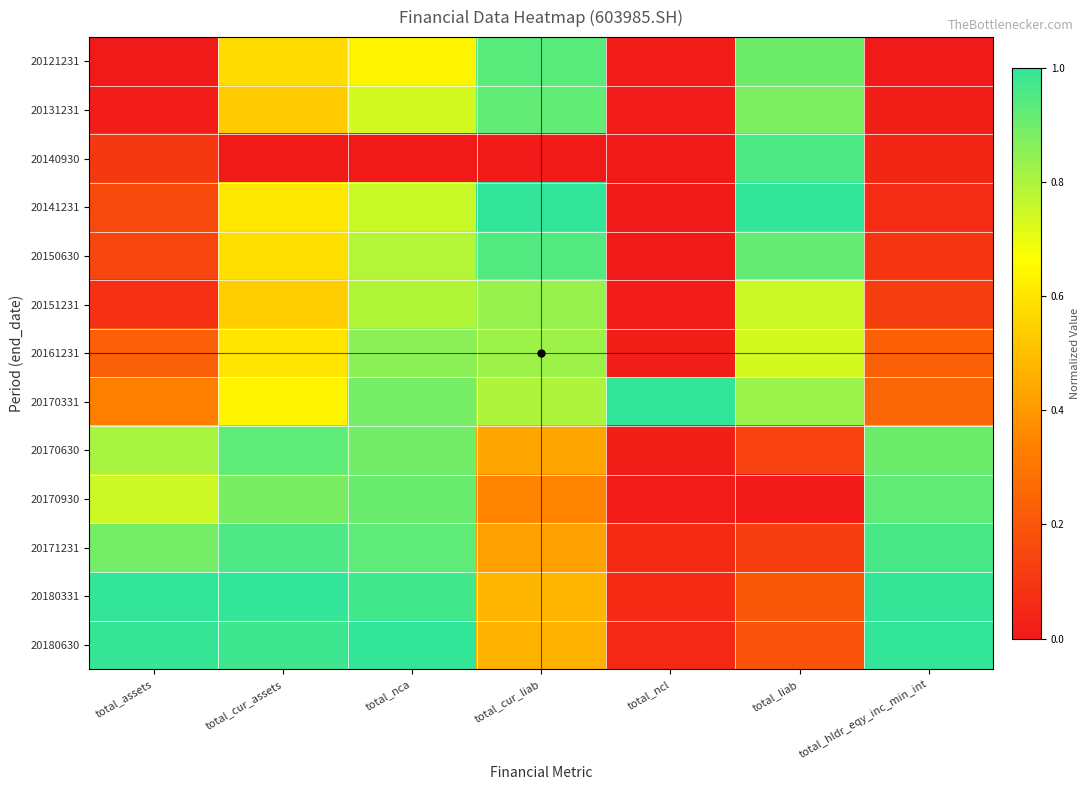

Reading left to right, transcribe all the data shown in this chart.

20121231: total_assets=0.0	total_cur_assets=0.6	total_nca=0.6	total_cur_liab=0.9	total_ncl=0.0	total_liab=0.9	total_hldr_eqy_inc_min_int=0.0
20131231: total_assets=0.0	total_cur_assets=0.5	total_nca=0.7	total_cur_liab=0.9	total_ncl=0.0	total_liab=0.9	total_hldr_eqy_inc_min_int=0.0
20140930: total_assets=0.1	total_cur_assets=0.0	total_nca=0.0	total_cur_liab=0.0	total_ncl=0.0	total_liab=1.0	total_hldr_eqy_inc_min_int=0.0
20141231: total_assets=0.2	total_cur_assets=0.6	total_nca=0.8	total_cur_liab=1.0	total_ncl=0.0	total_liab=1.0	total_hldr_eqy_inc_min_int=0.1
20150630: total_assets=0.1	total_cur_assets=0.6	total_nca=0.8	total_cur_liab=0.9	total_ncl=0.0	total_liab=0.9	total_hldr_eqy_inc_min_int=0.1
20151231: total_assets=0.1	total_cur_assets=0.5	total_nca=0.8	total_cur_liab=0.8	total_ncl=0.0	total_liab=0.7	total_hldr_eqy_inc_min_int=0.1
20161231: total_assets=0.2	total_cur_assets=0.6	total_nca=0.9	total_cur_liab=0.8	total_ncl=0.0	total_liab=0.7	total_hldr_eqy_inc_min_int=0.2
20170331: total_assets=0.3	total_cur_assets=0.6	total_nca=0.9	total_cur_liab=0.8	total_ncl=1.0	total_liab=0.8	total_hldr_eqy_inc_min_int=0.3
20170630: total_assets=0.8	total_cur_assets=0.9	total_nca=0.9	total_cur_liab=0.4	total_ncl=0.0	total_liab=0.1	total_hldr_eqy_inc_min_int=0.9
20170930: total_assets=0.7	total_cur_assets=0.9	total_nca=0.9	total_cur_liab=0.3	total_ncl=0.0	total_liab=0.0	total_hldr_eqy_inc_min_int=0.9
20171231: total_assets=0.9	total_cur_assets=1.0	total_nca=0.9	total_cur_liab=0.4	total_ncl=0.1	total_liab=0.1	total_hldr_eqy_inc_min_int=1.0
20180331: total_assets=1.0	total_cur_assets=1.0	total_nca=1.0	total_cur_liab=0.5	total_ncl=0.1	total_liab=0.2	total_hldr_eqy_inc_min_int=1.0
20180630: total_assets=1.0	total_cur_assets=1.0	total_nca=1.0	total_cur_liab=0.5	total_ncl=0.1	total_liab=0.2	total_hldr_eqy_inc_min_int=1.0